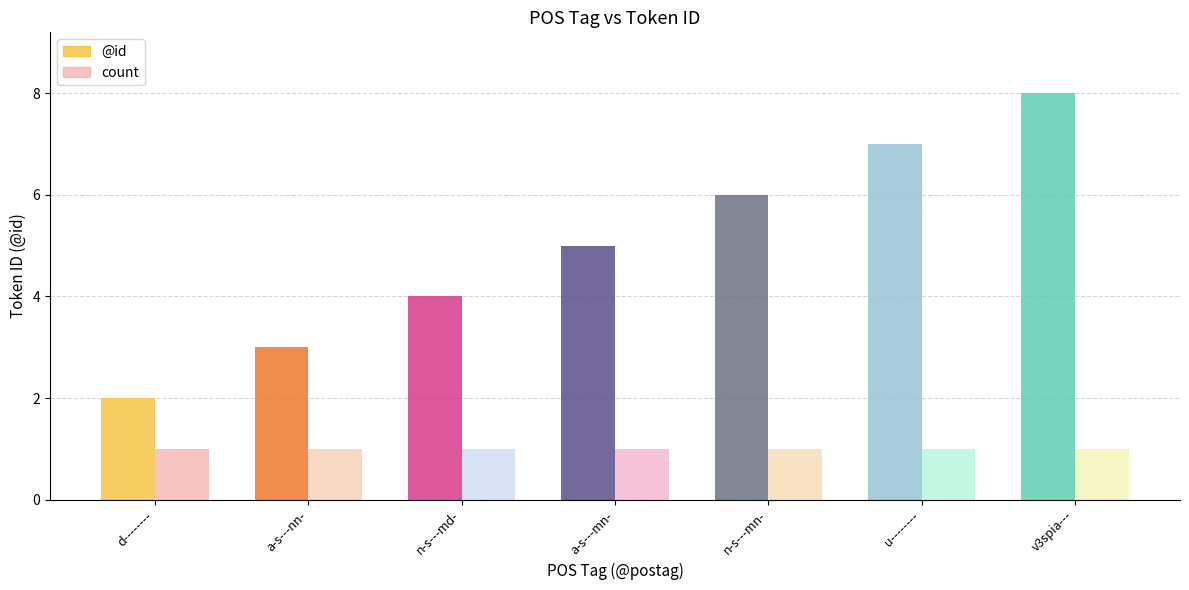

Rank the categories by count value from lowest to highest.

d--------